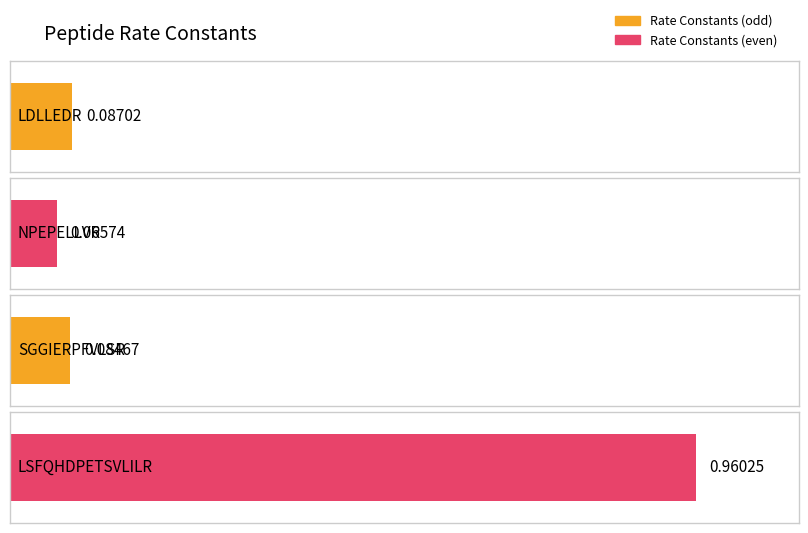

Reading left to right, extract all data points from this chart.

0.1	0.1	0.1	1.0